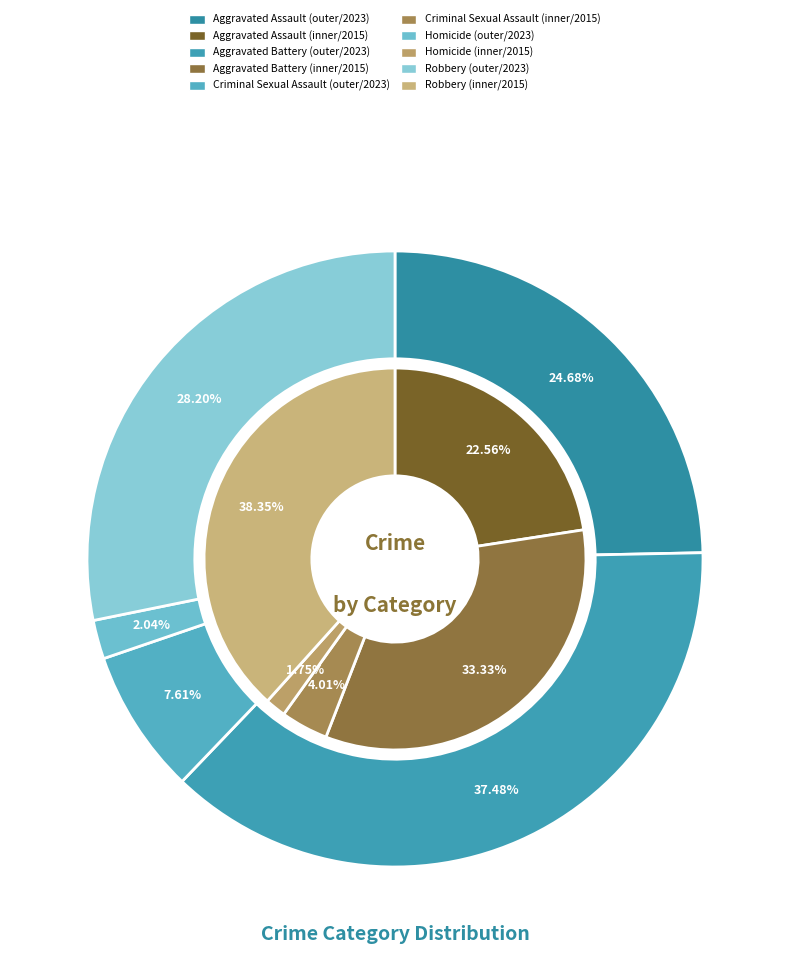

How many segments does this pie chart have?

5